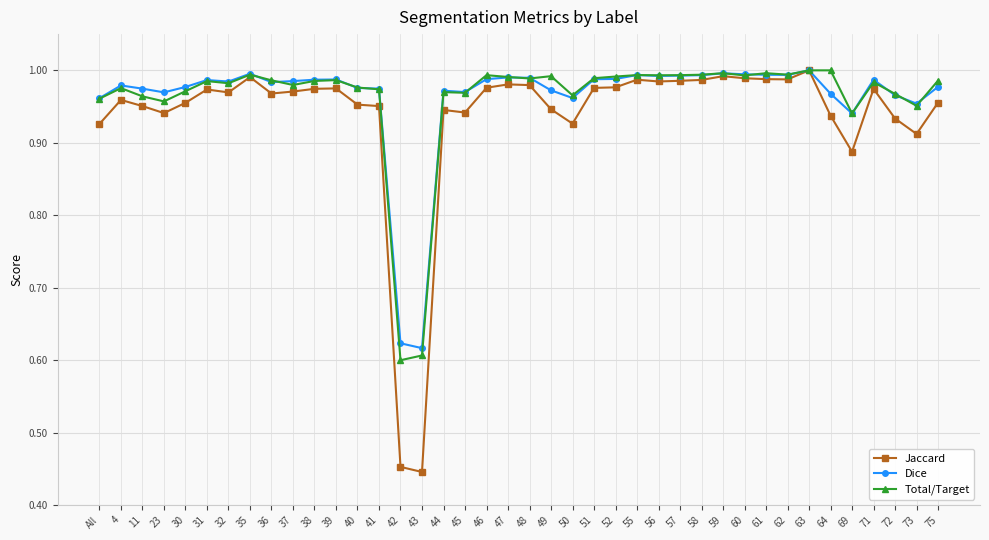

Is it true that Total/Target equals 1.5 at 57?

False